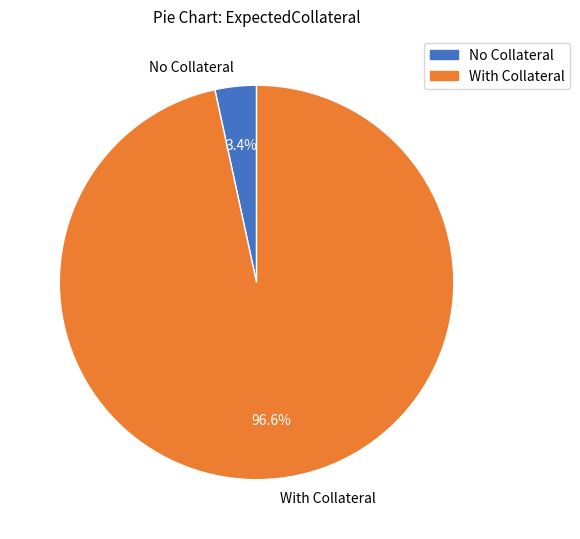

What is the total percentage of No Collateral and With Collateral?

100.0%